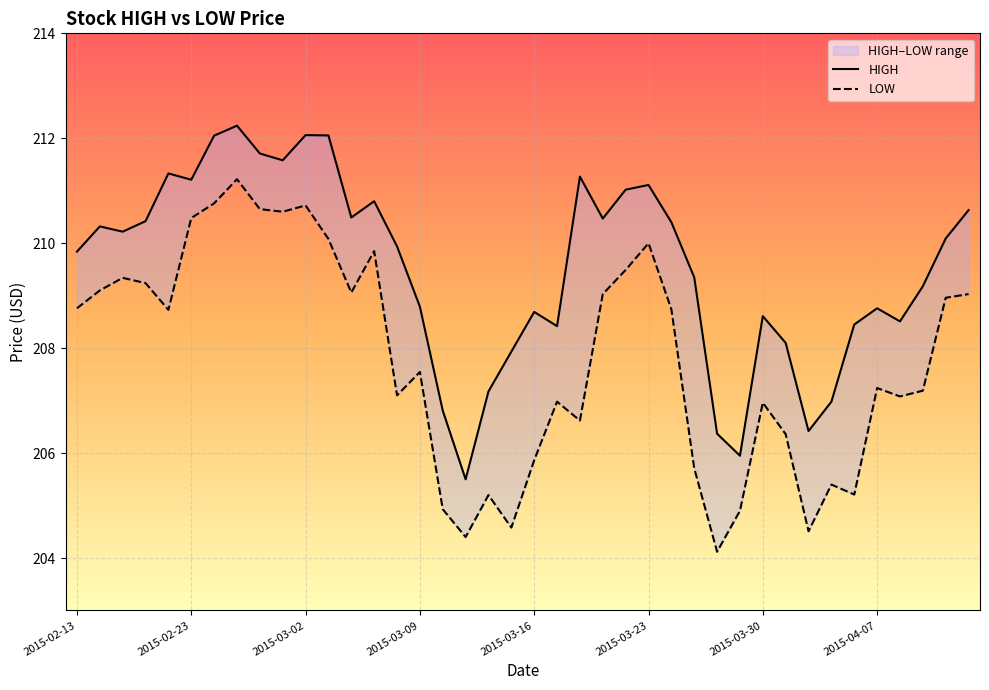

How many interior local peaks does the LOW series have?

11